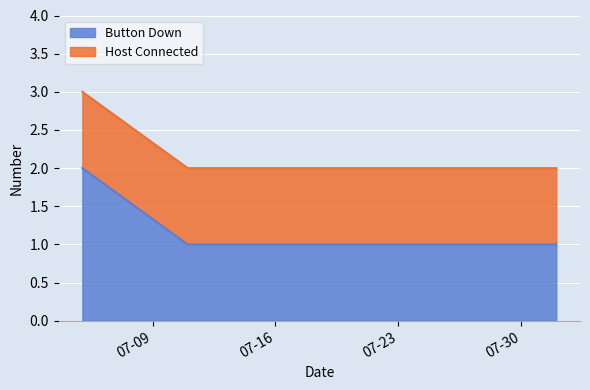

Does the chart display data point markers on the line(s)?

No